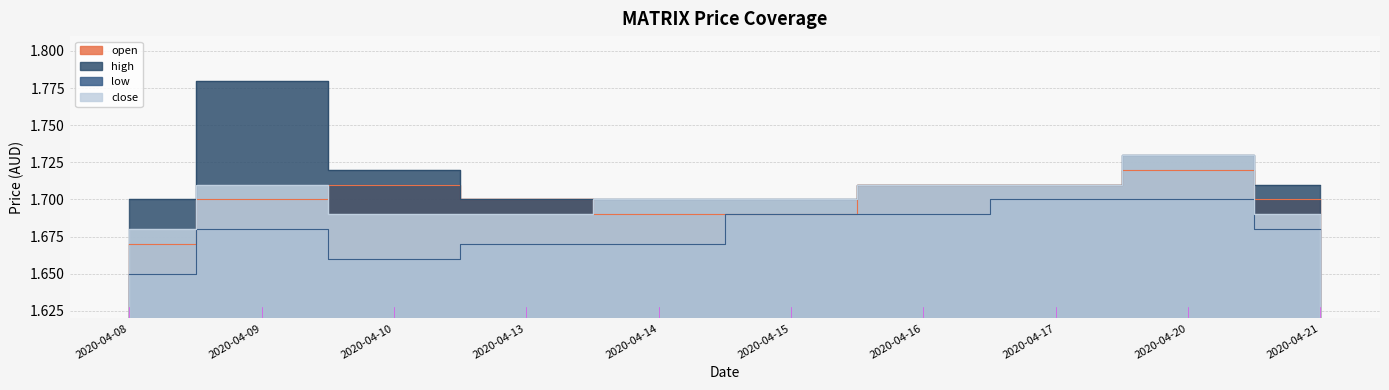

True or false: high has a value of 1.1 at 2020-04-17.

False